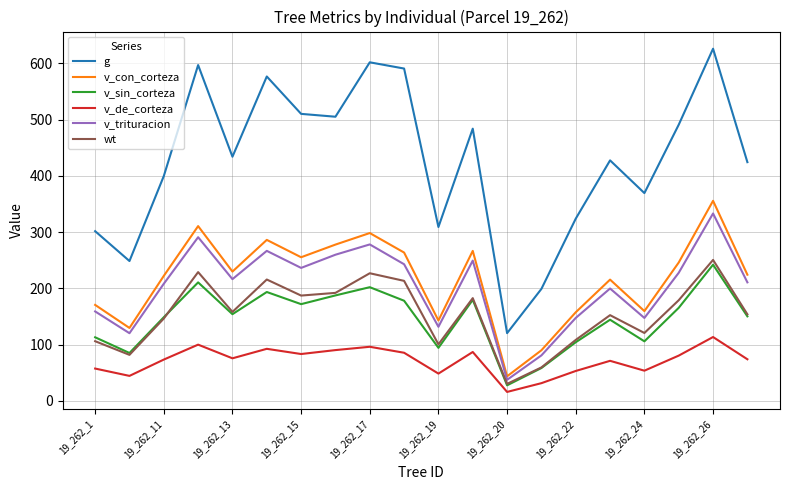

What is the lowest value of the v_sin_corteza series?

27.7